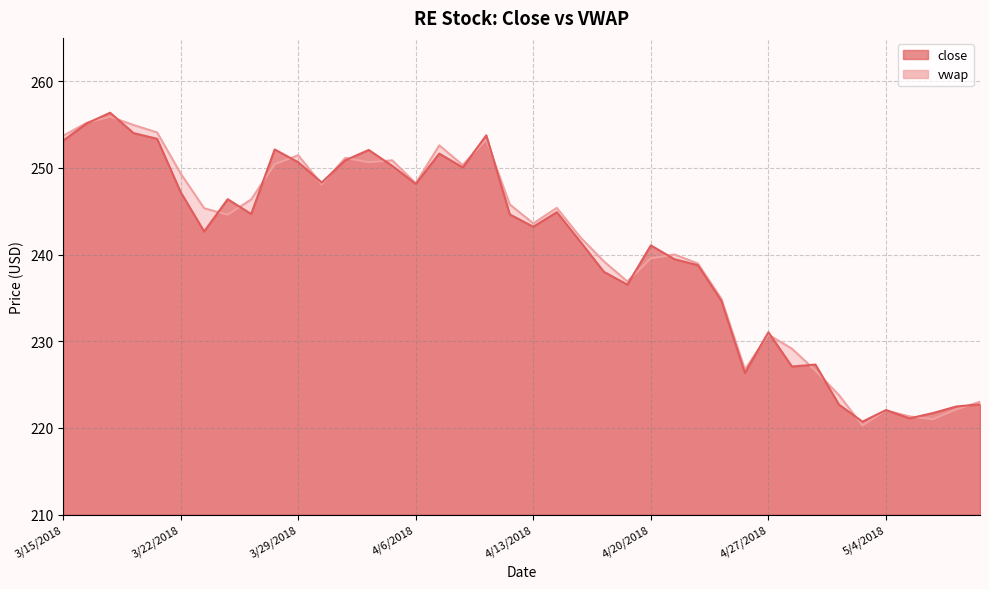

At which category does close reach its first local valley?

3/23/2018